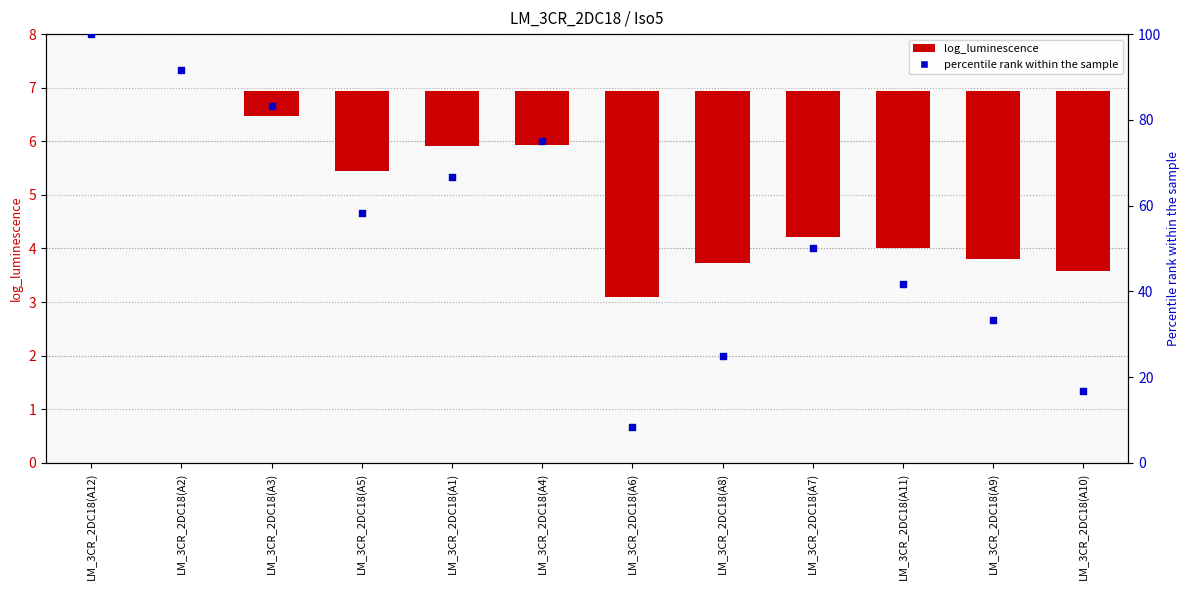

What is the total value across all series at LM_3CR_2DC18(A12)?

100.0